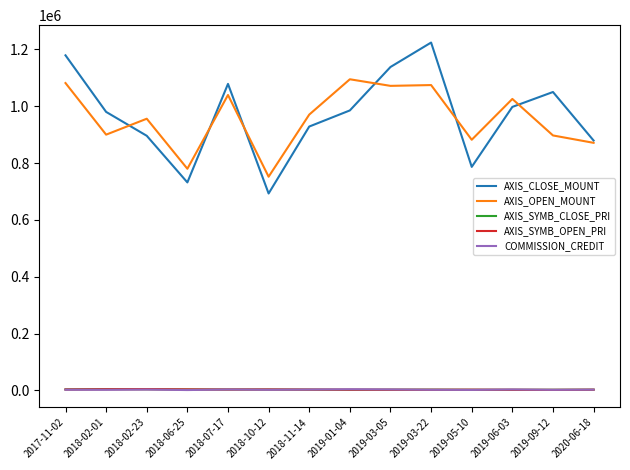

At which category does AXIS_CLOSE_MOUNT reach its first local valley?

2018-06-25